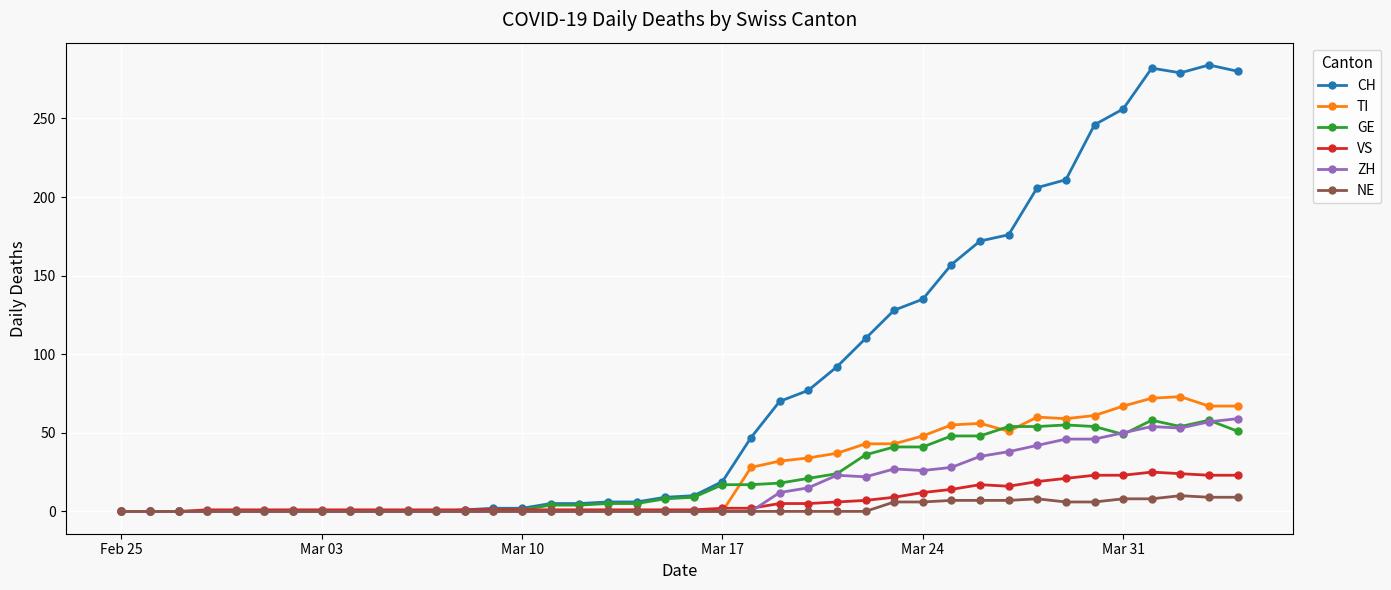

How many values in the ZH series exceed 0?

17